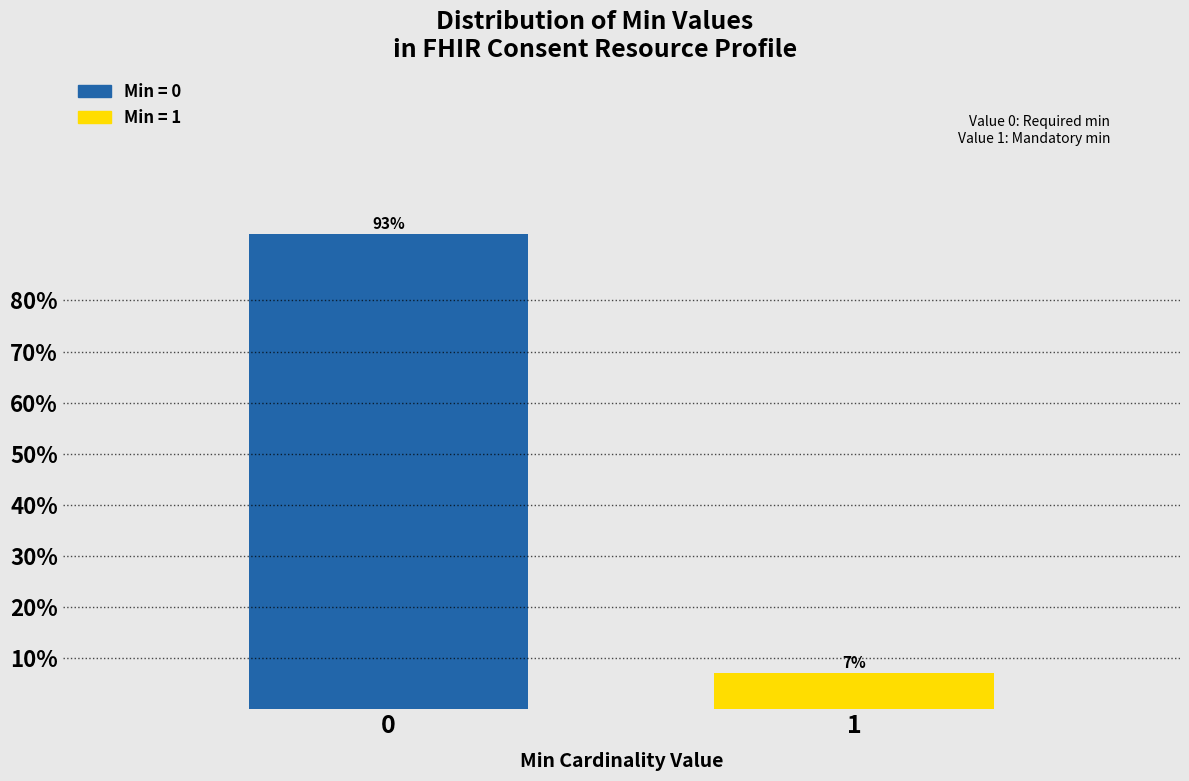

Reading left to right, what are all the values shown in this chart?

93.0	7.0